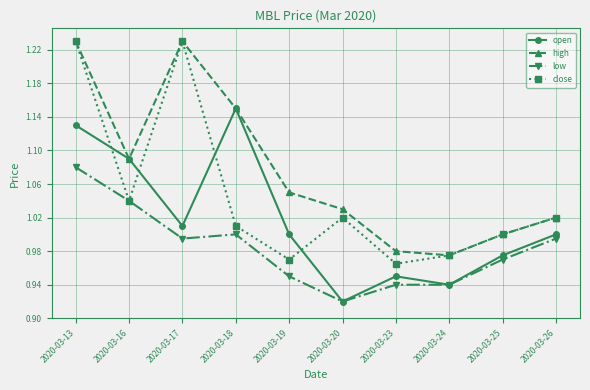

At which label does close first exceed 1?

2020-03-13